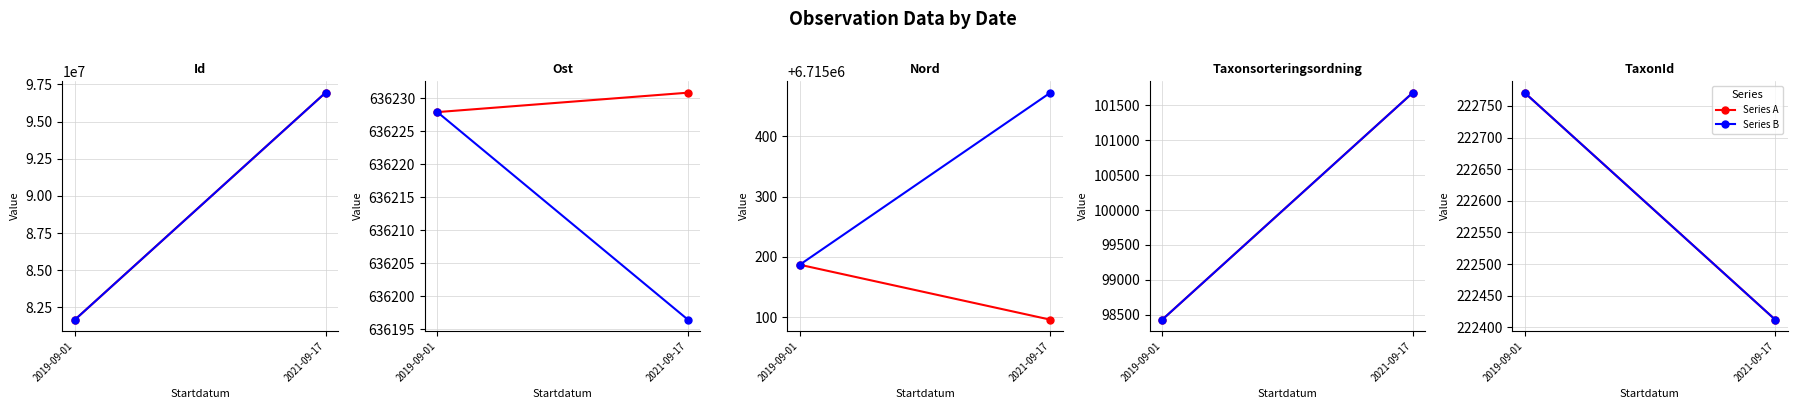

Which category has the lowest value in the Series B series?

2021-09-17